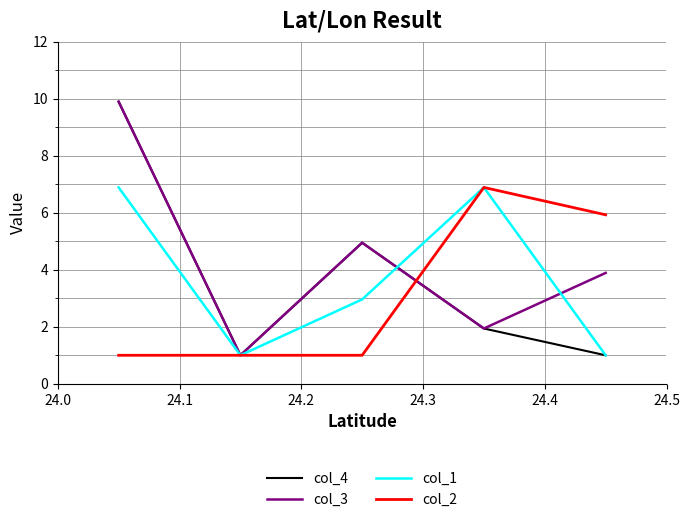

What is the smallest value displayed?

1.0